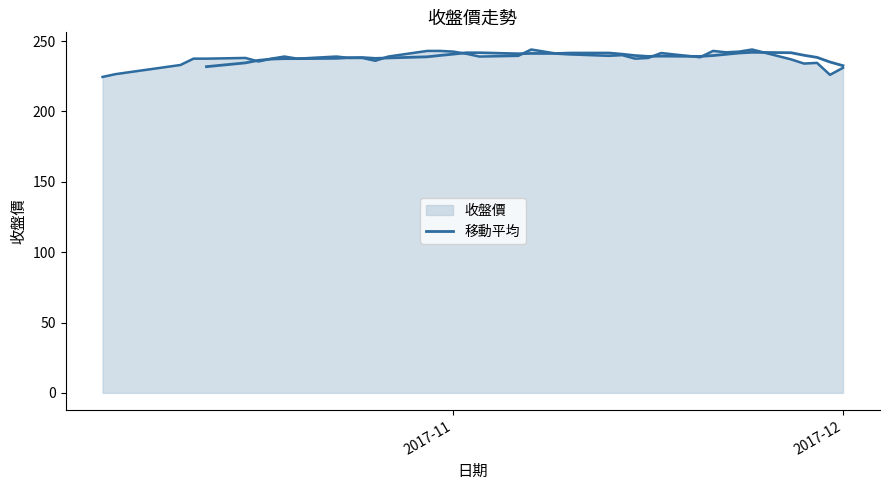

Is it true that the value at 16 is 138.0?

False